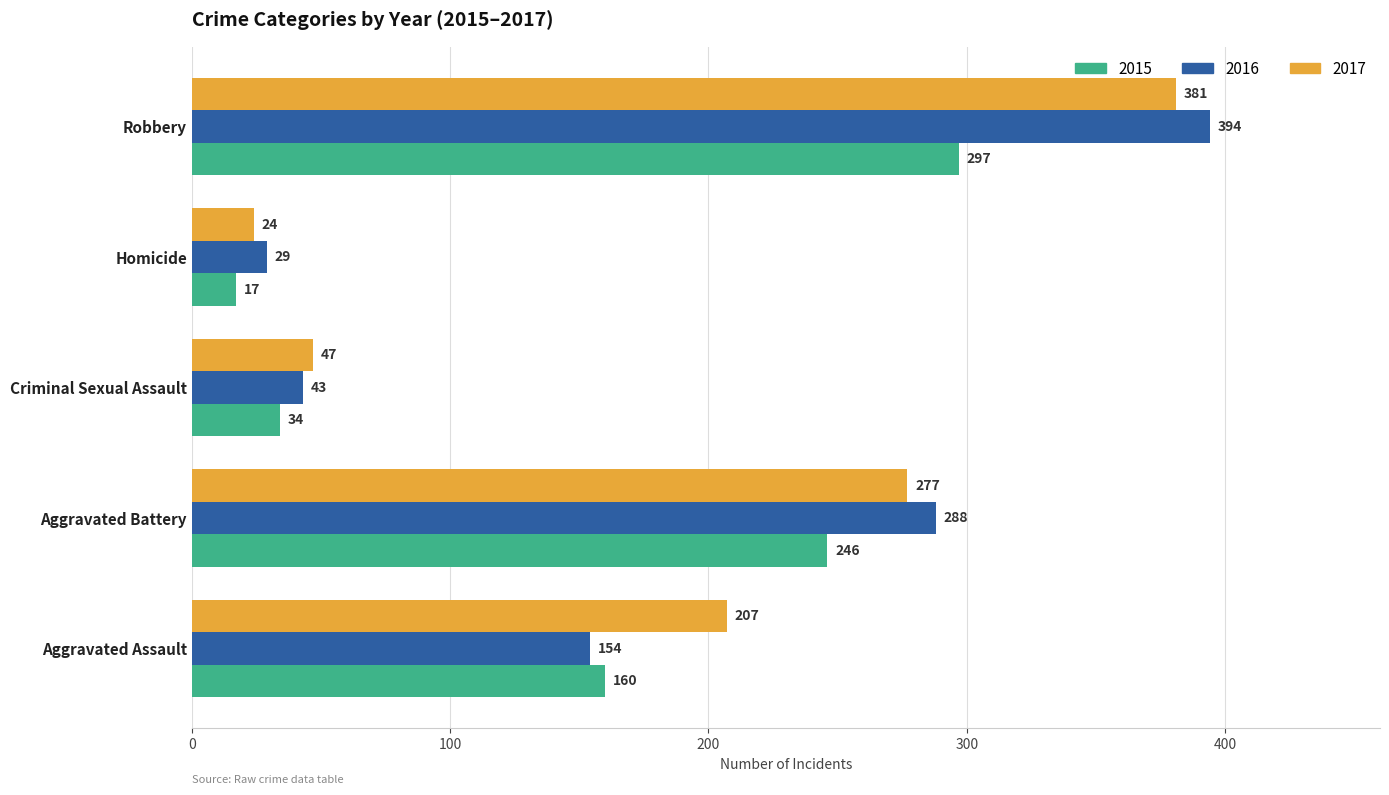

What are all the series names shown in the legend?

2015, 2016, 2017